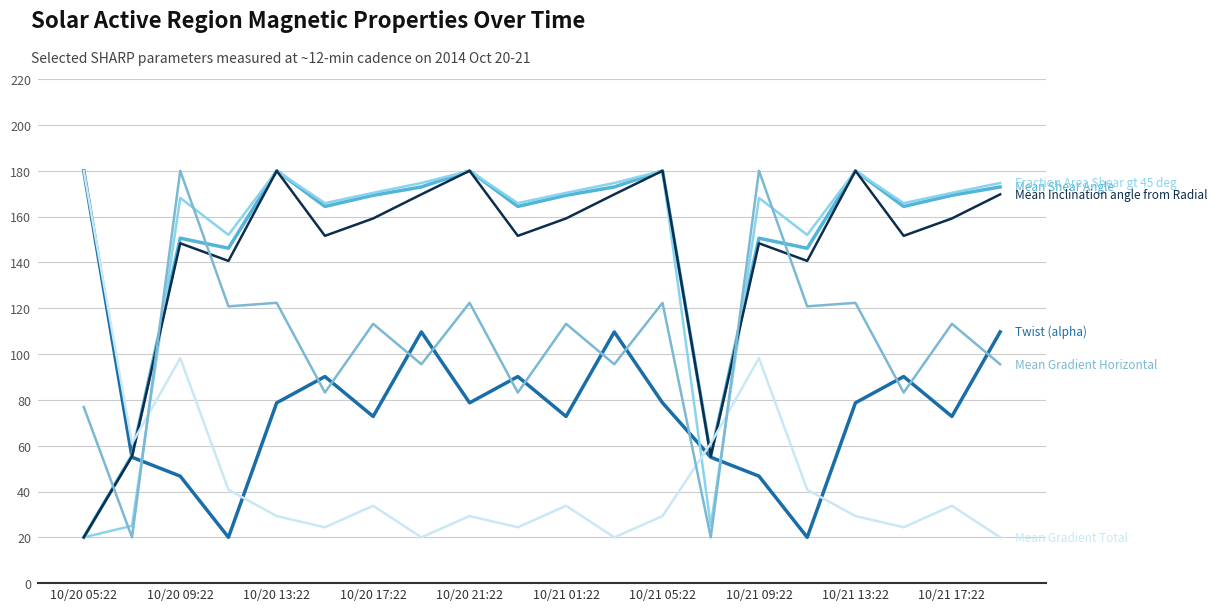

What is the maximum value shown in the chart?

180.0